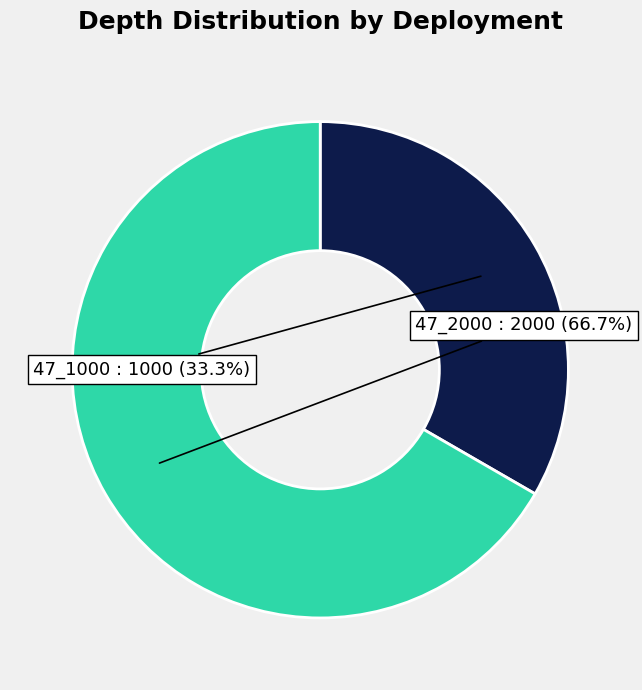

How many segments does this pie chart have?

2